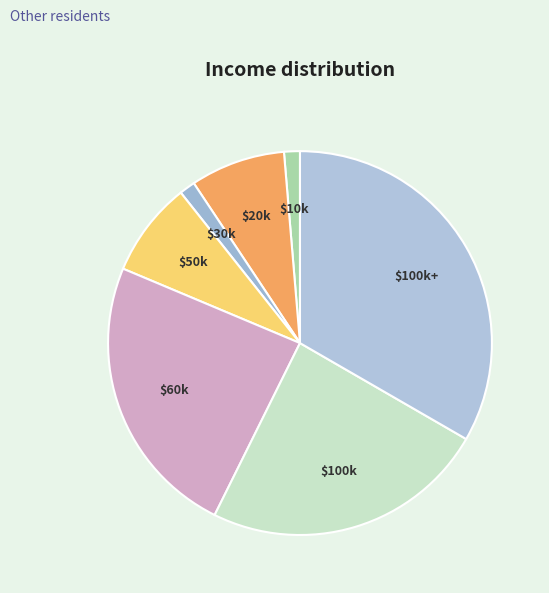

Does $100k+ represent more than half of the total?

No